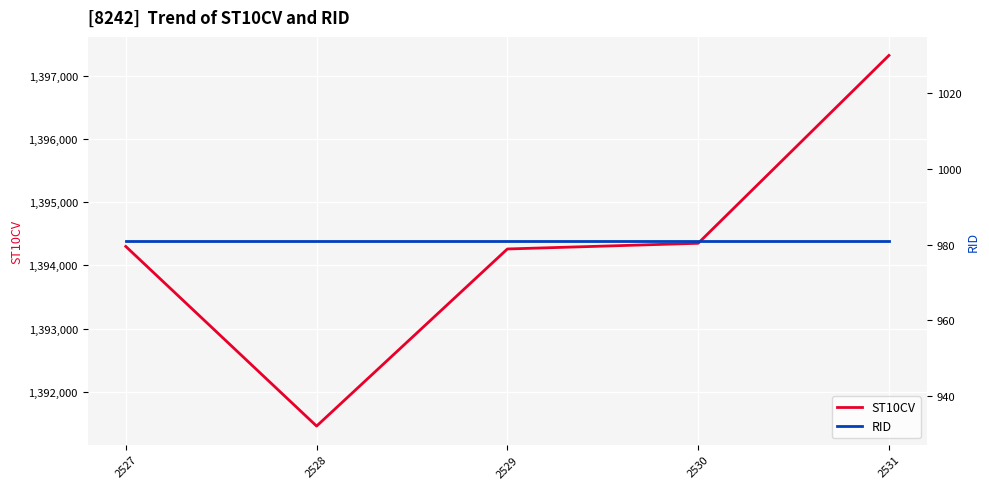

At which label does RID reach its peak?

2527